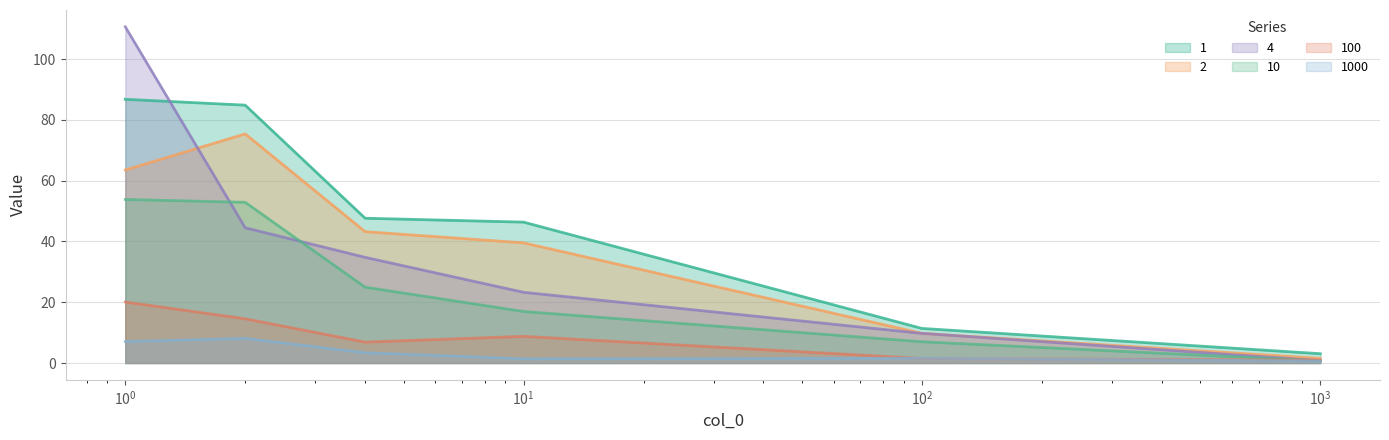

Does the chart display data point markers on the line(s)?

No